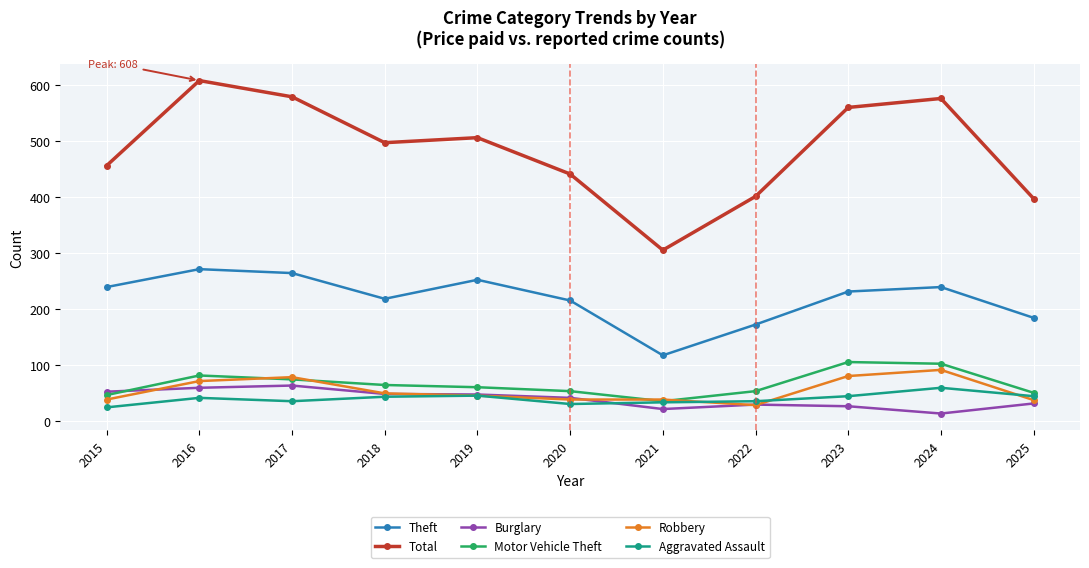

How many categories are shown in the chart?

11